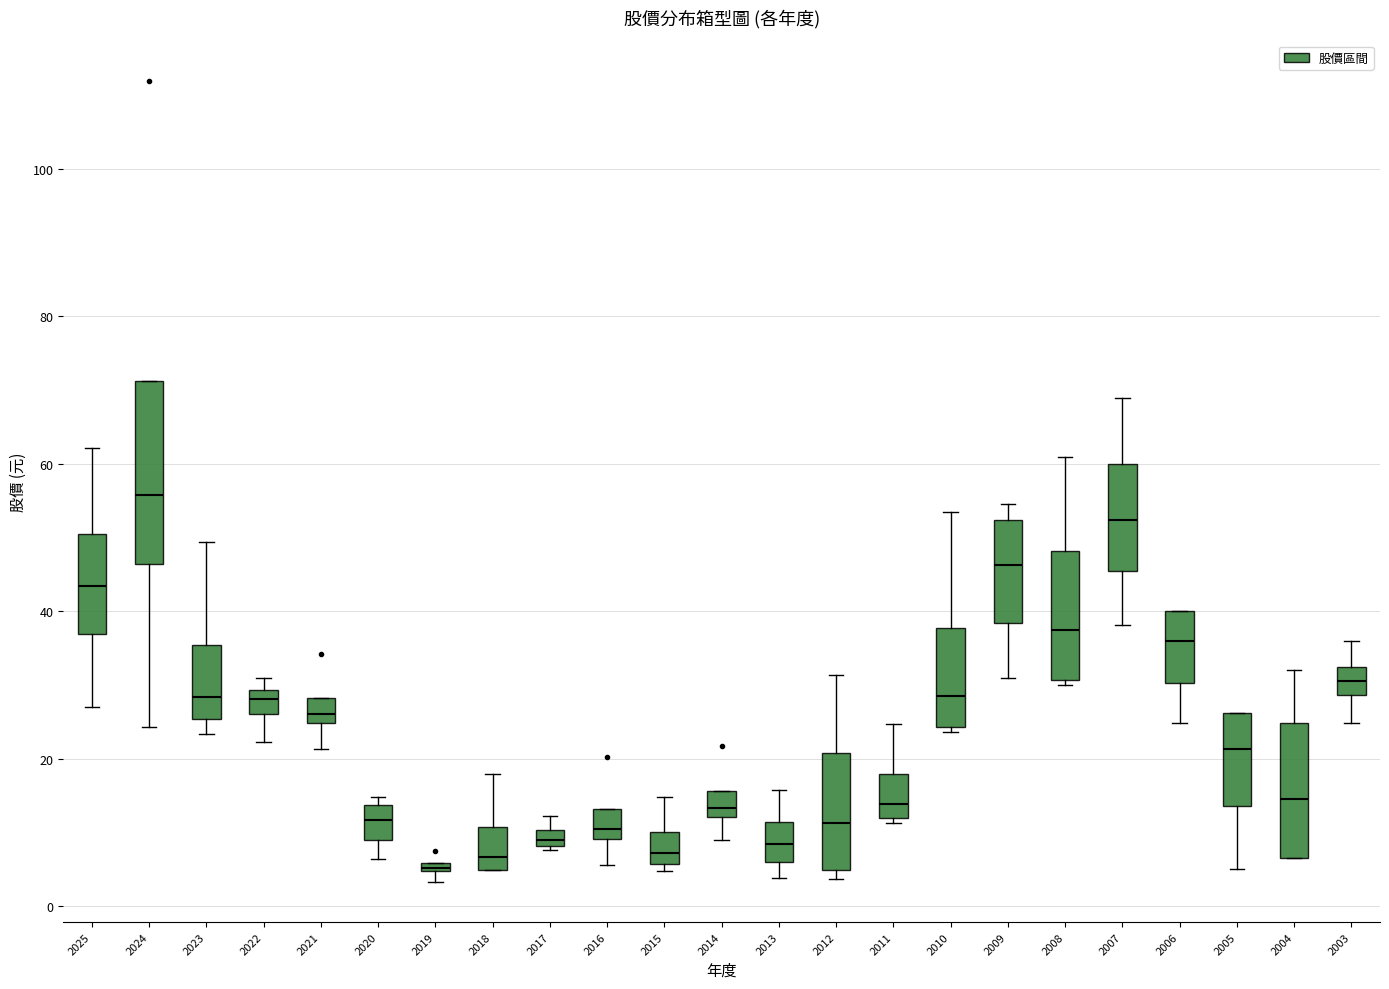

Where does the median line of the box at x = 2008 sit on the y-axis? The values are not printed on the chart, so give them approximately, as read against the axis.

38